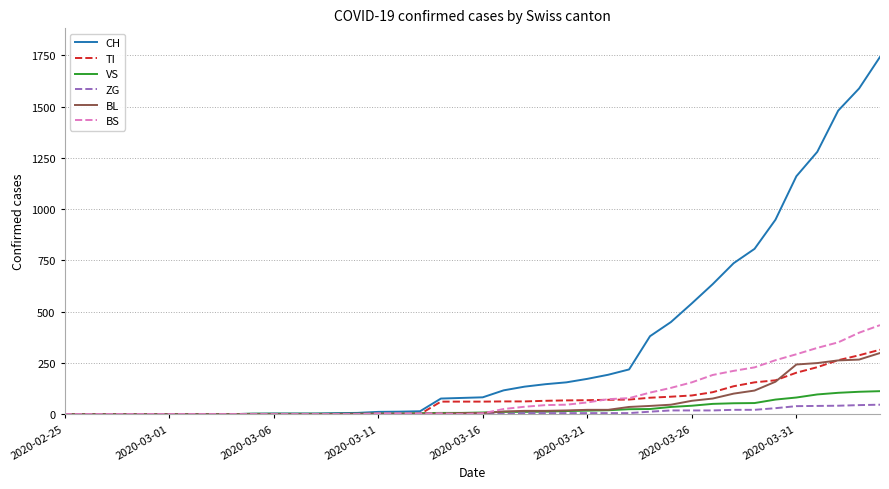

What is the difference between the maximum and second lowest values in the CH series?

1742